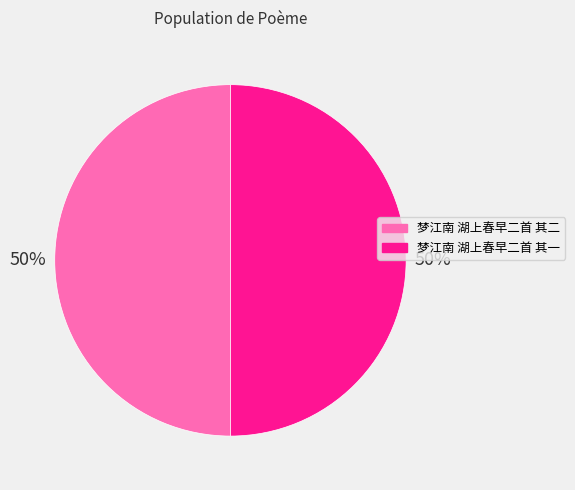

To the nearest percent, what portion does 梦江南 湖上春早二首 其二 represent?

50%